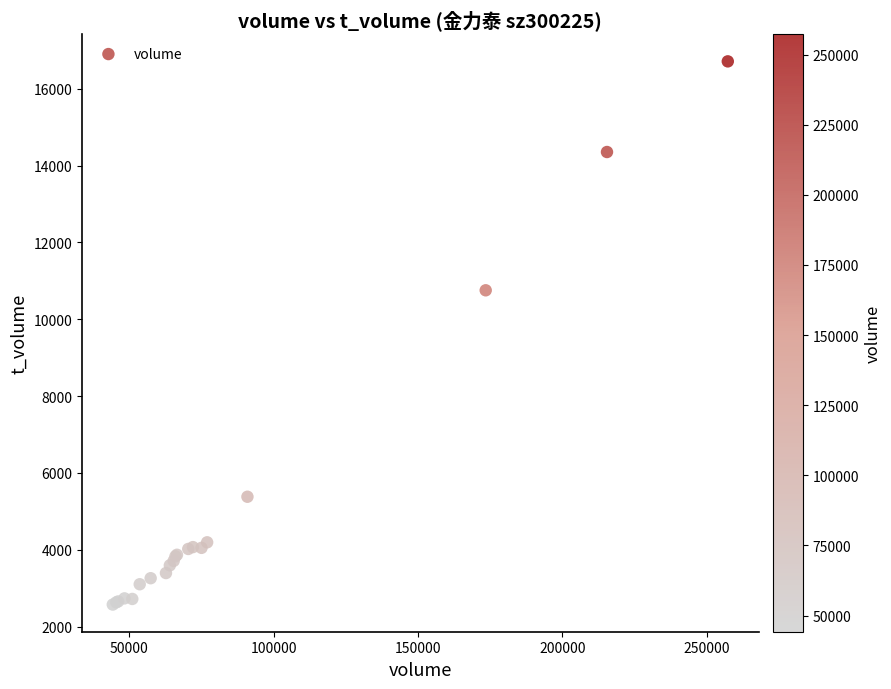

What Y value in the scatter plot is closest to 9642?

10753